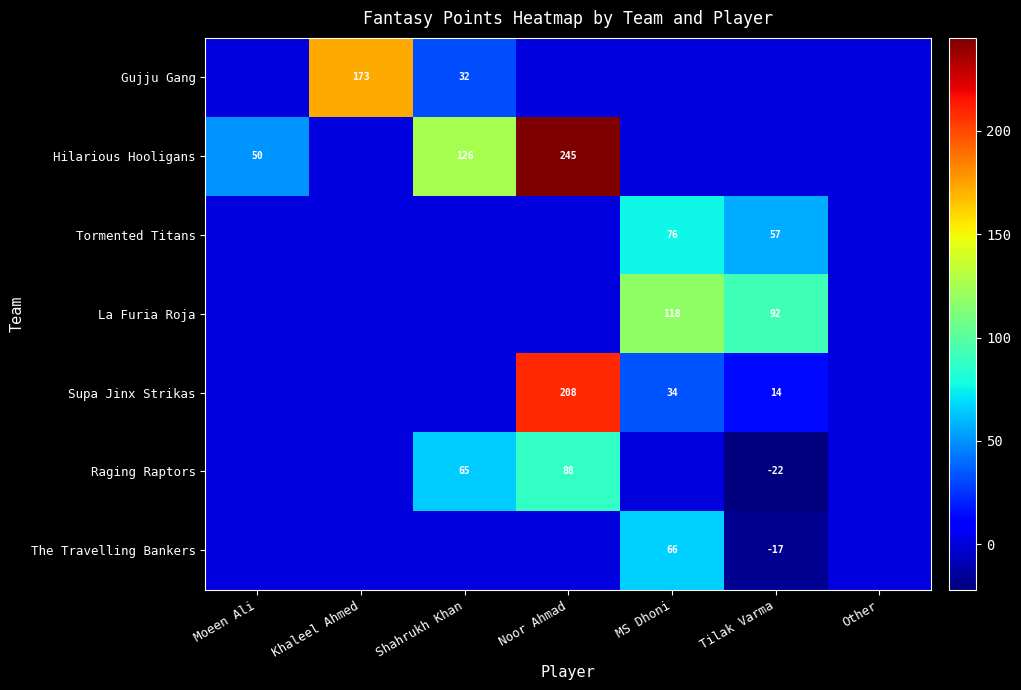

The Raging Raptors series shows 115 at Shahrukh Khan. True or false?

False